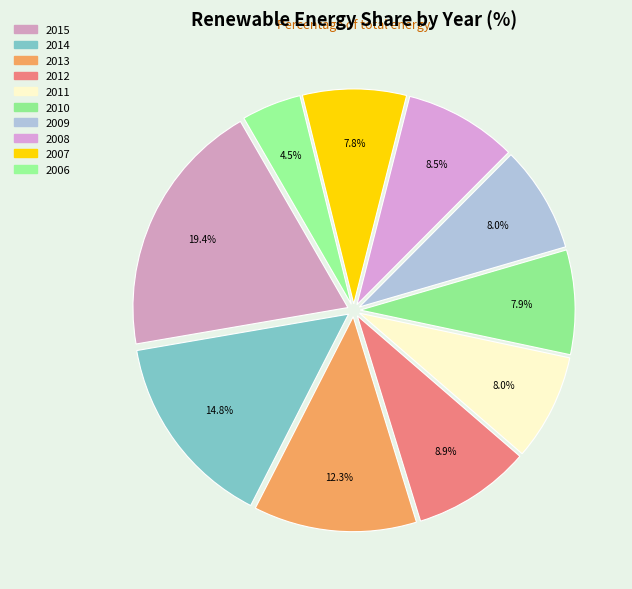

How many segments does this pie chart have?

10